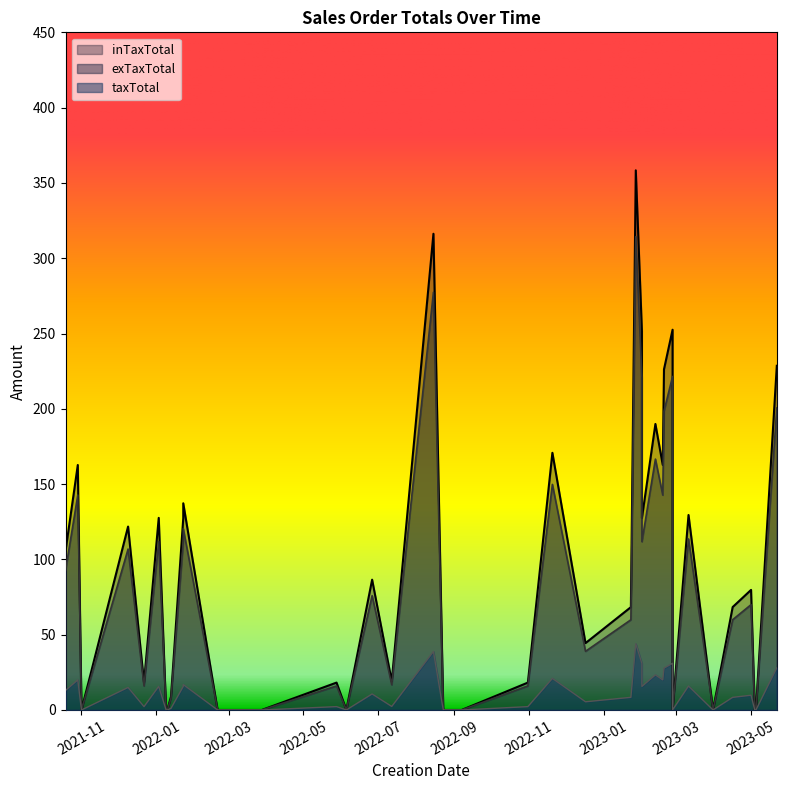

What is the label of the 18th point from the right?

2022-09-07